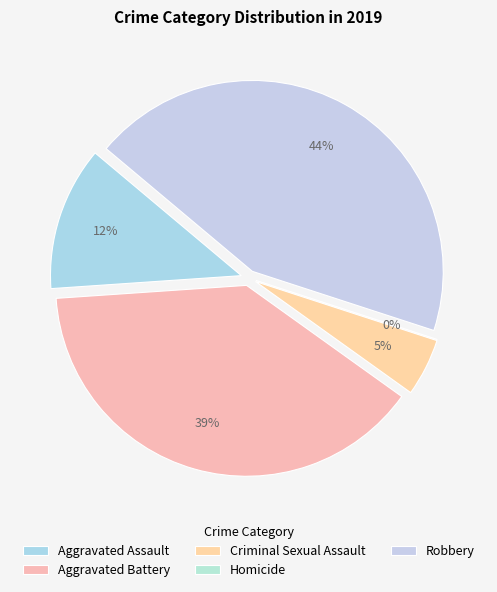

How many slices are in this pie chart?

5